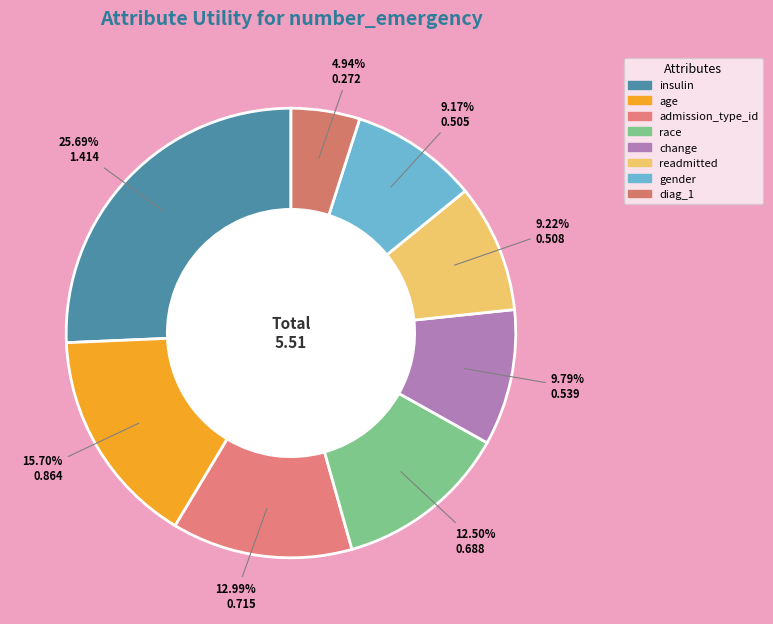

Is it true that insulin is 13% of the pie?

False